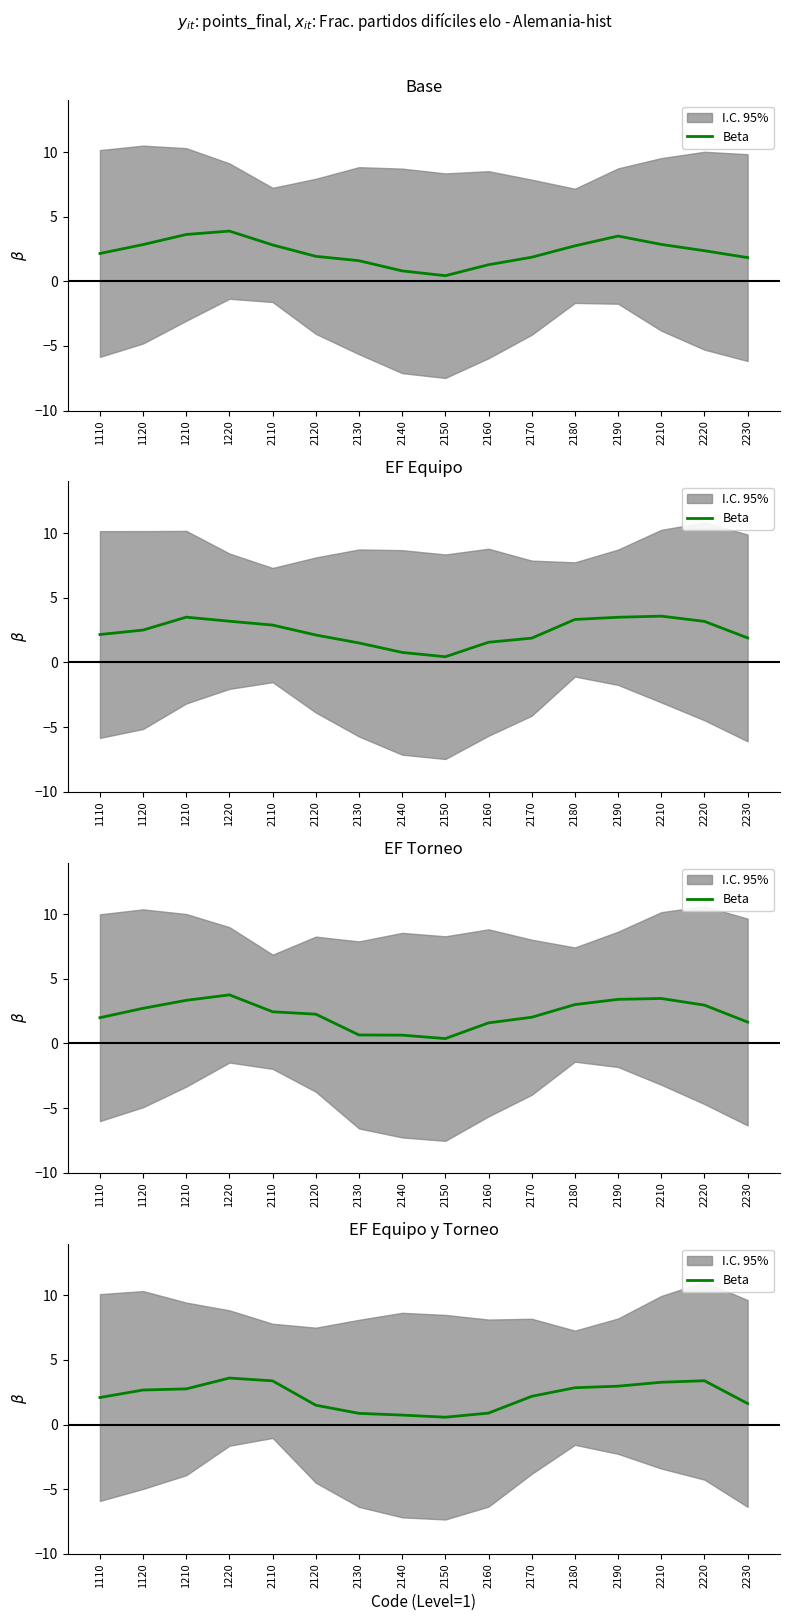

List the labels in order of value, smallest first.

2150, 2140, 2130, 2160, 2120, 2230, 1110, 2170, 1120, 1210, 2180, 2190, 2210, 2110, 2220, 1220